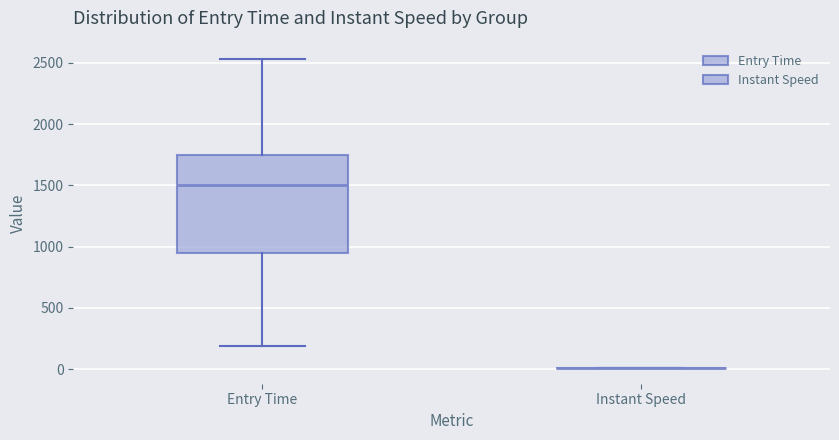

Which box is the tallest, from its lower edge to its upper edge?

Entry Time